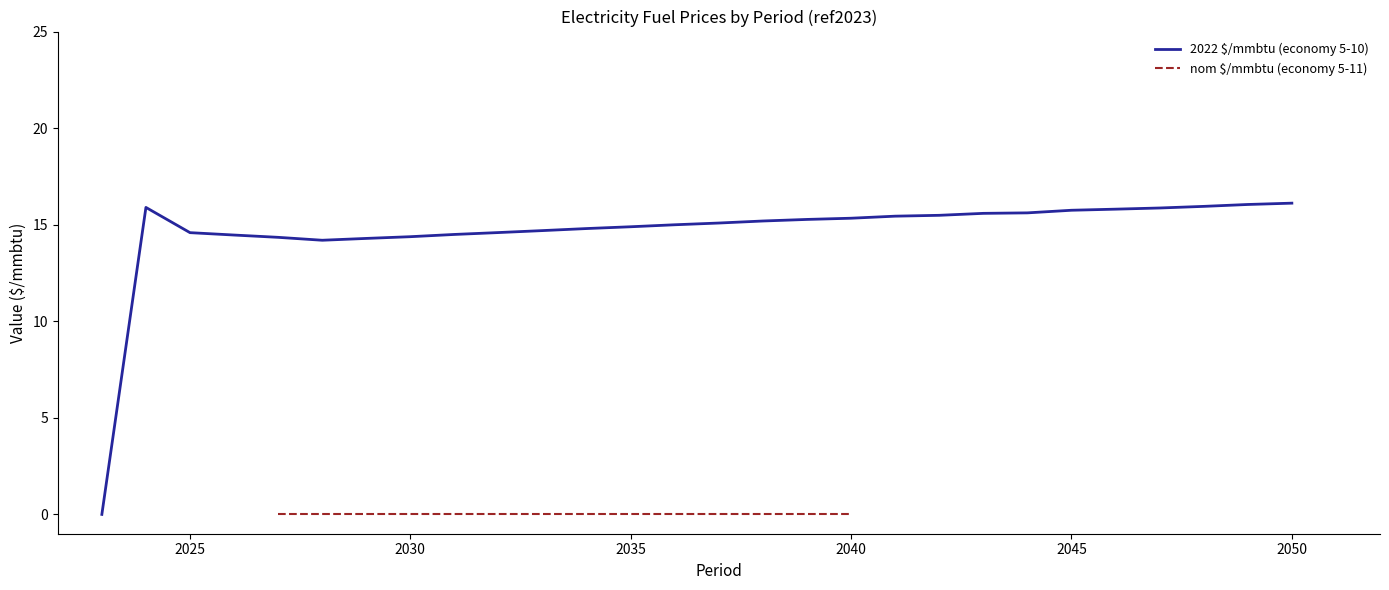

What is the maximum value for 2022 $/mmbtu (economy 5-10)?

16.1